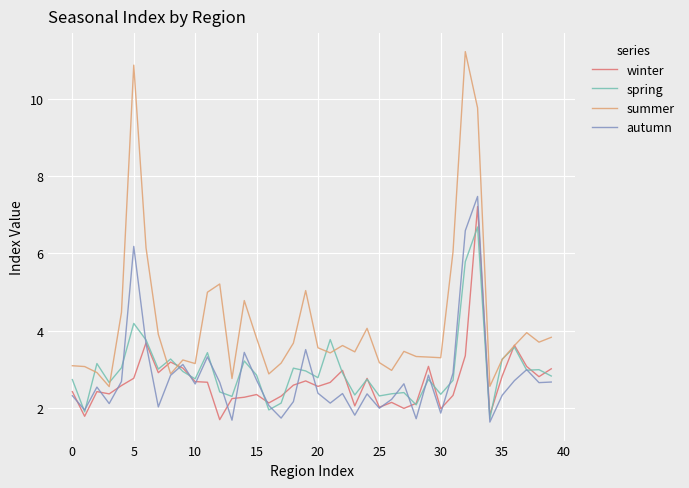

Does the chart have visible grid lines?

Yes